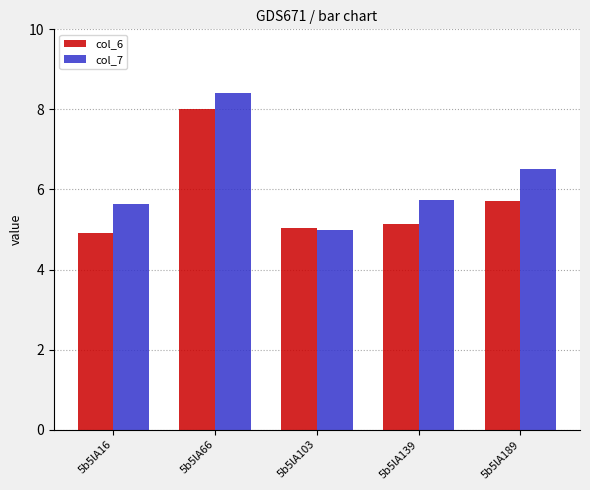

What is the difference between the highest and lowest values at 5b5lA189?

0.8